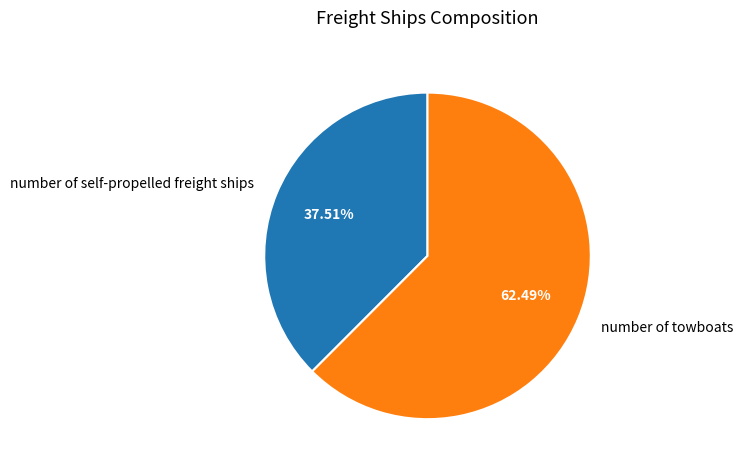

The number of towboats slice represents 73% of the pie. True or false?

False